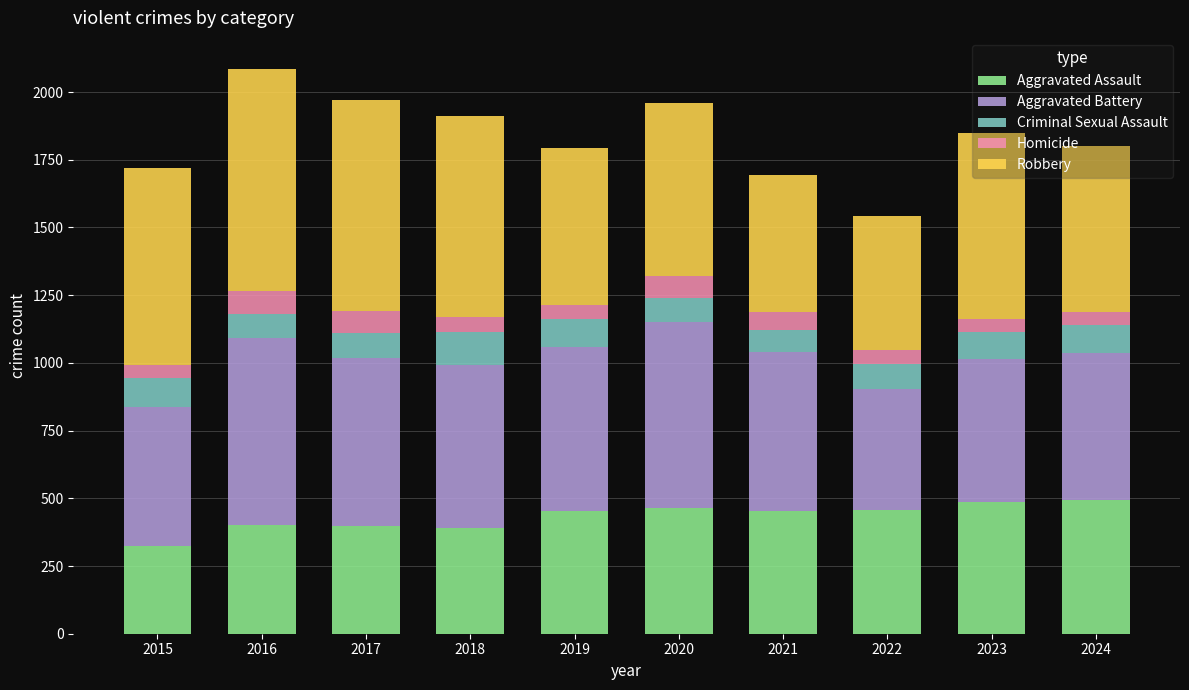

What is the total value across all series at 2023?

1848